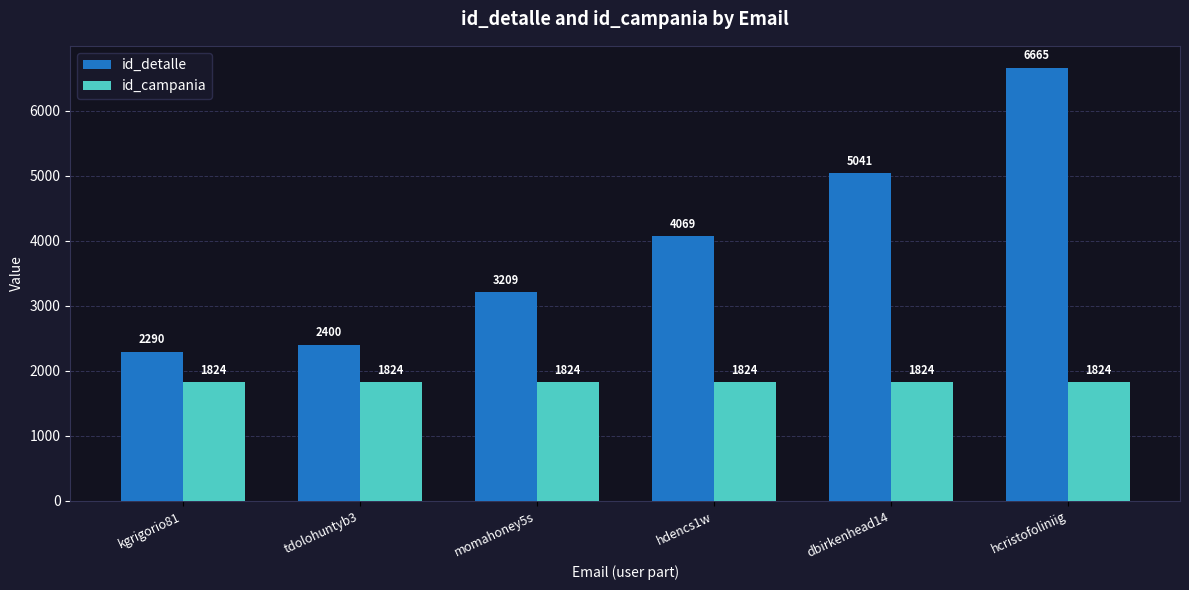

How many bars are there in total?

12